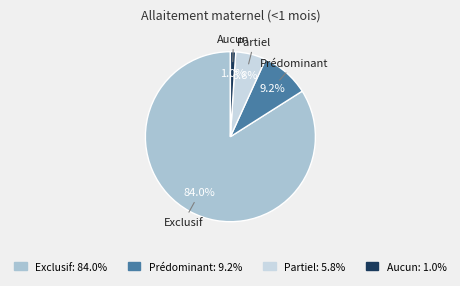

What percentage do Prédominant and Exclusif together represent?

93.2%